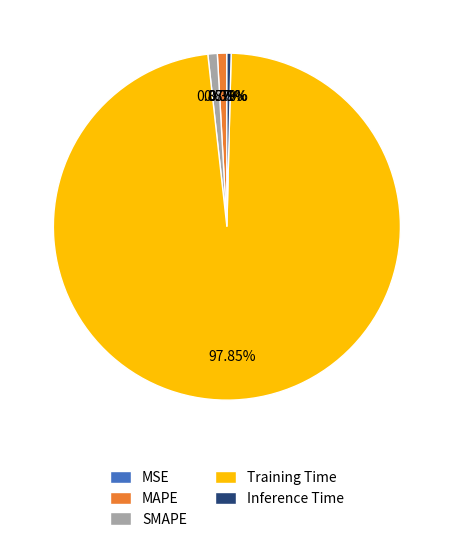

Does any single category account for the majority?

Yes